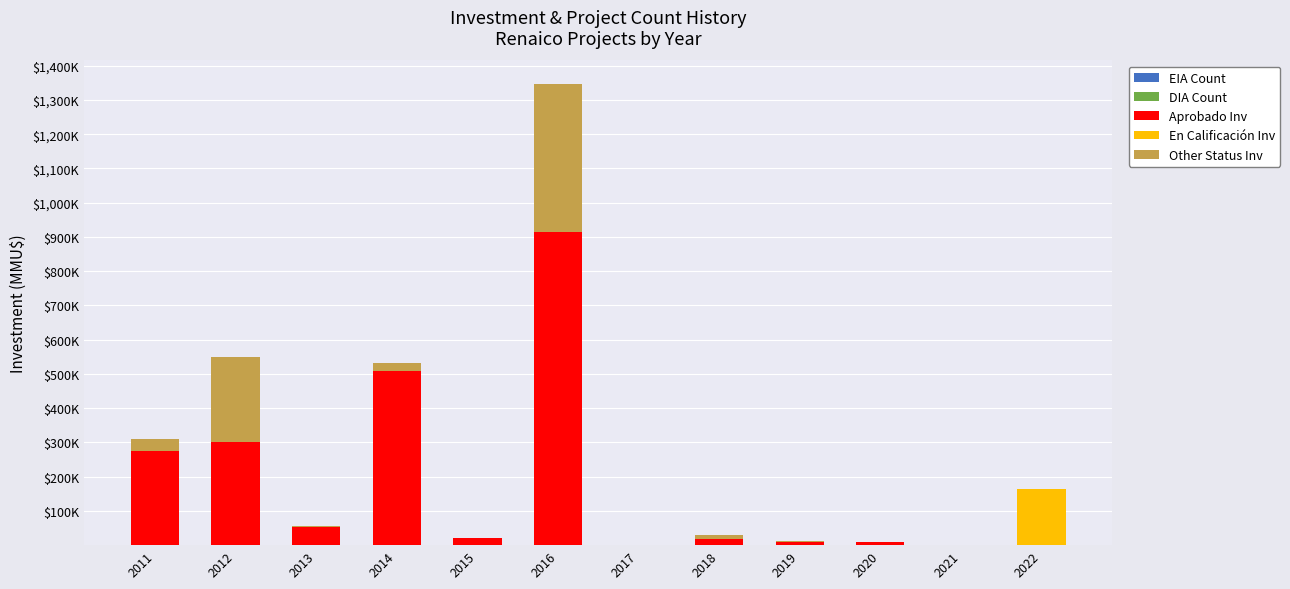

Which series has the largest total across all categories?

Aprobado Inv